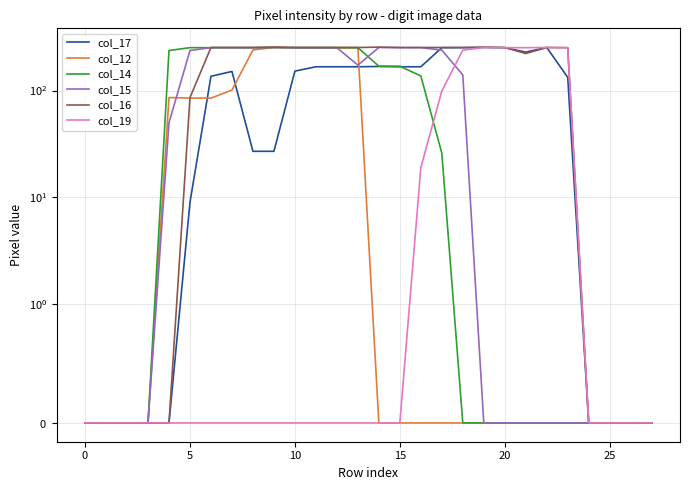

How many categories are shown in the chart?

28